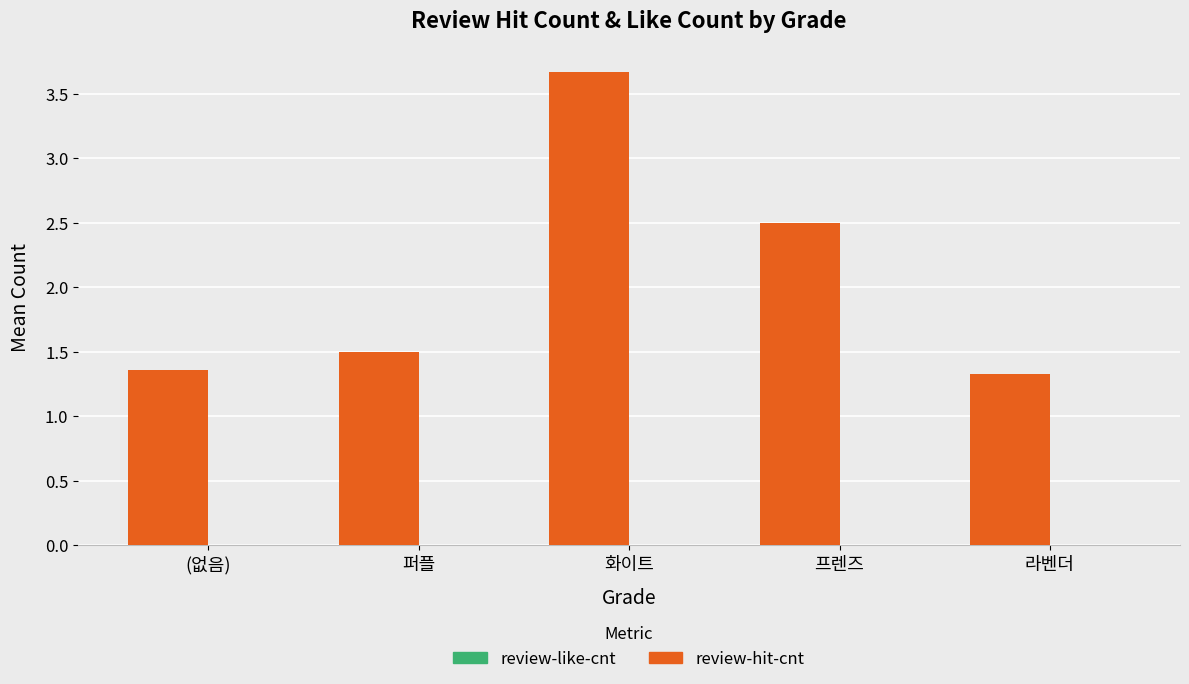

Between 퍼플 and 화이트, which is larger?

화이트